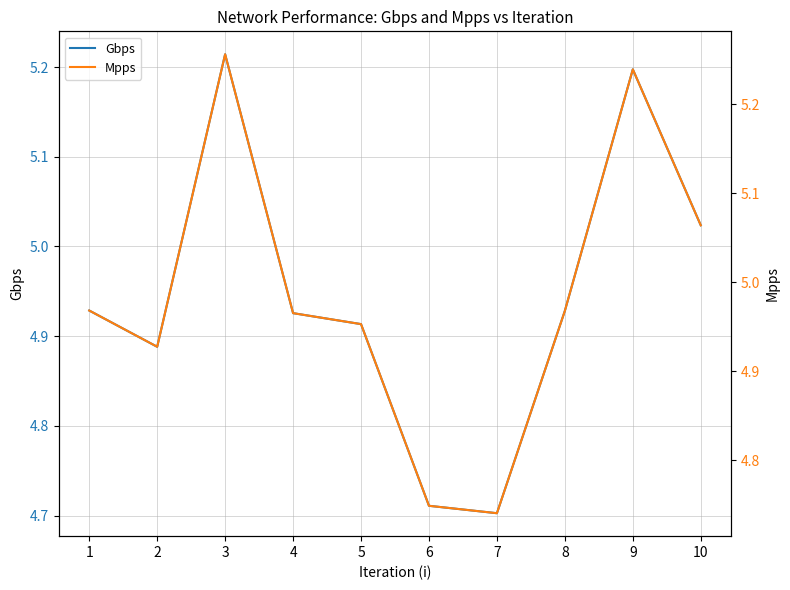

What is the difference between the maximum and minimum values in the Gbps series?

0.5